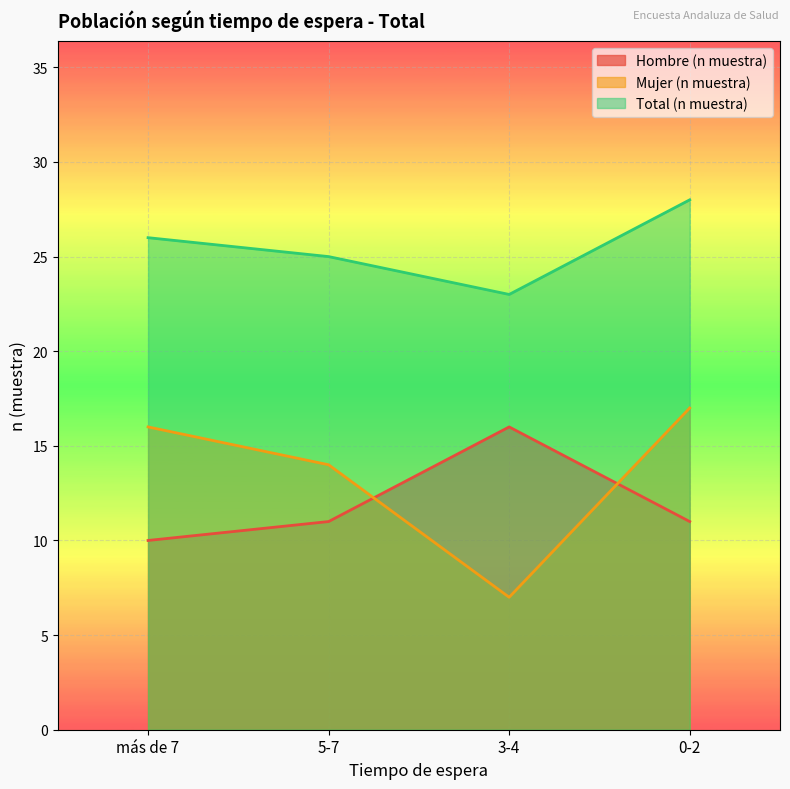

What is the approximate value of Hombre (n muestra) at 5-7?

11